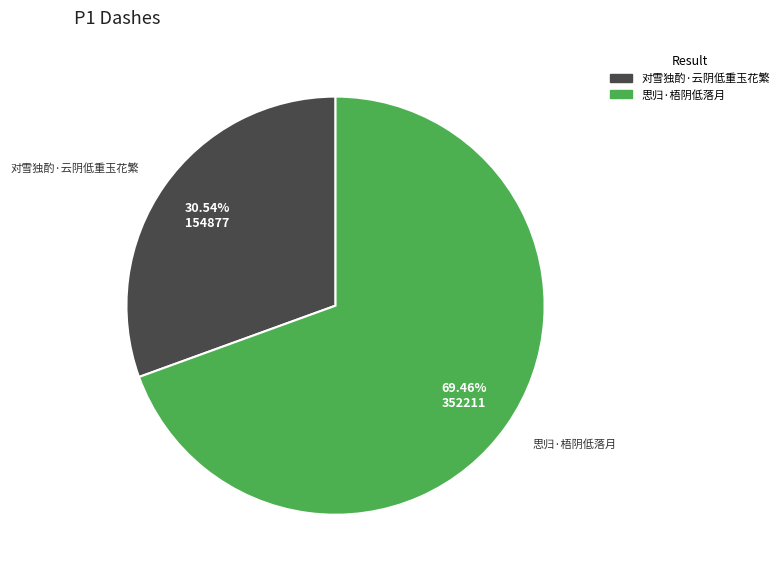

Which slice is the smallest?

对雪独酌·云阴低重玉花繁